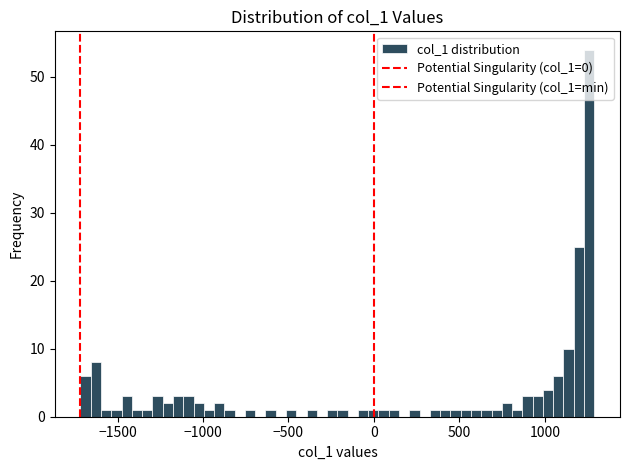

Read against the x-axis, roughly where is the centre of the tallest bar?

1250